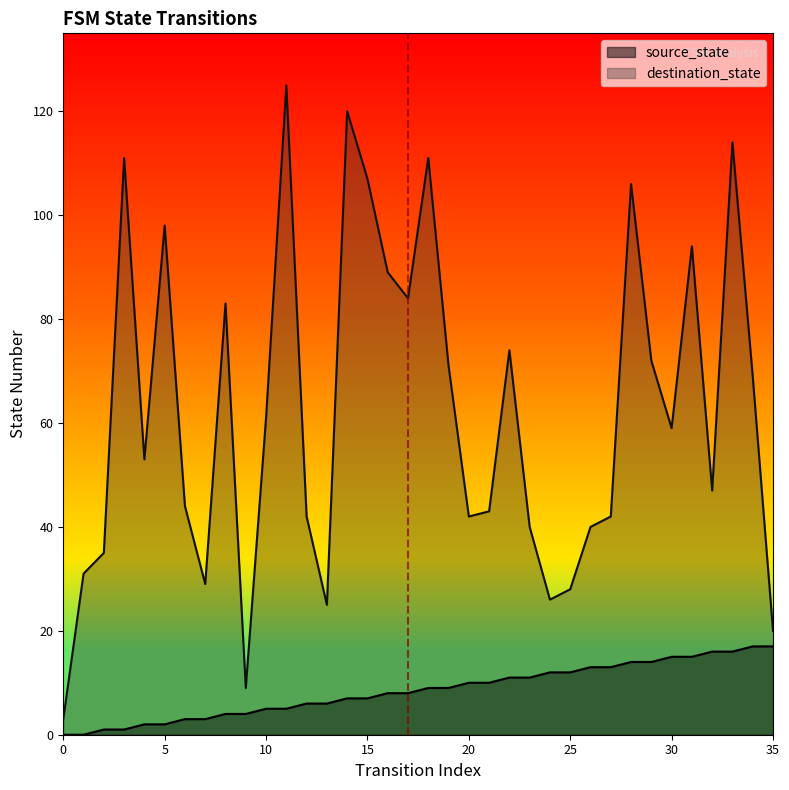

Rank the series at 7 from lowest to highest value.

source_state, destination_state